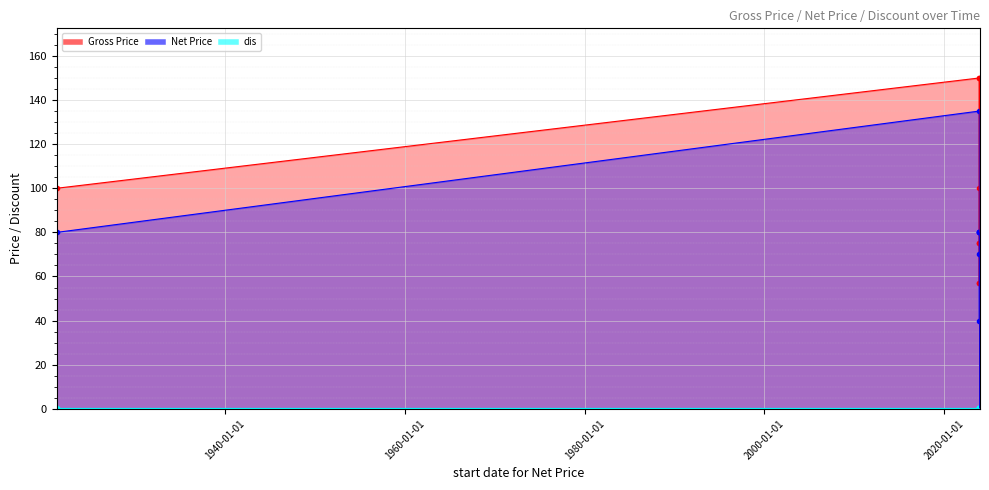

Which series has the widest spread of values?

Net Price